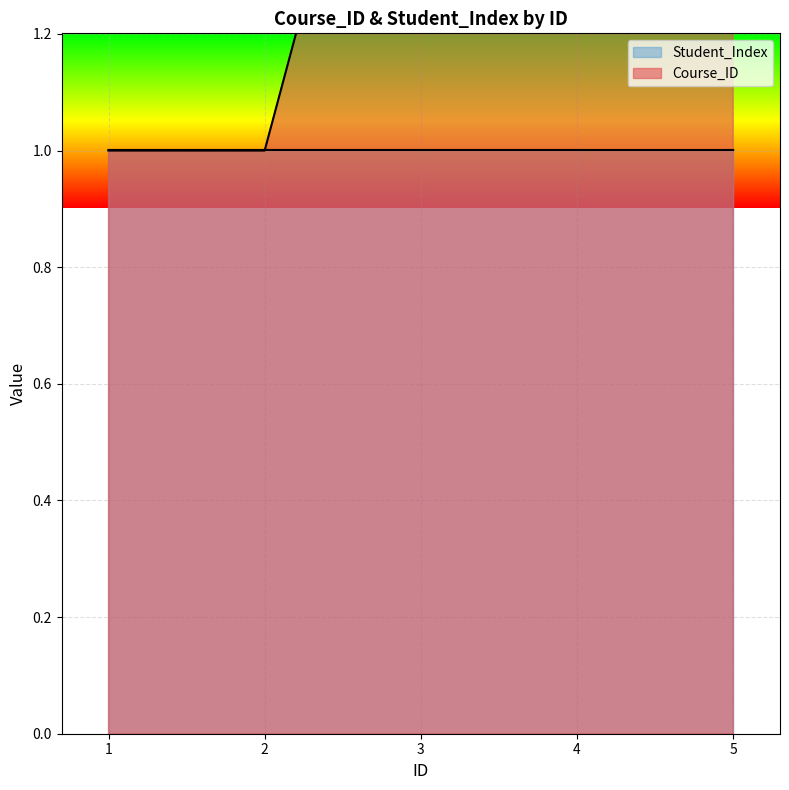

How many lines are shown in the chart?

2